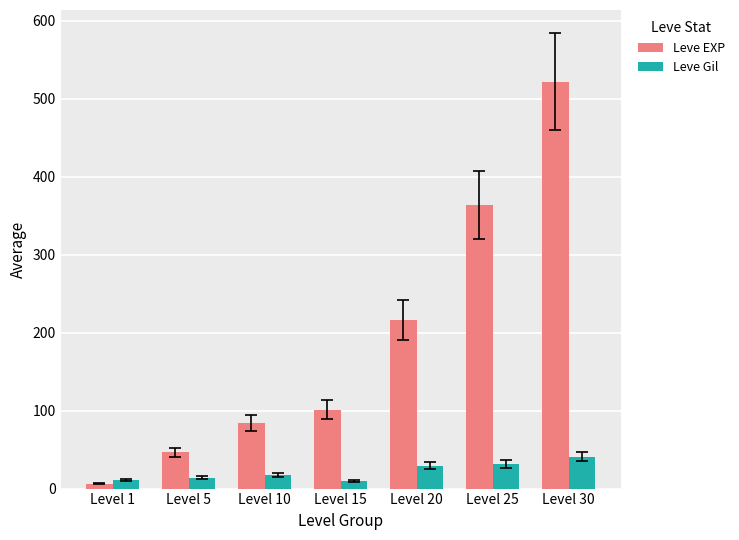

Does the chart contain any negative values?

No